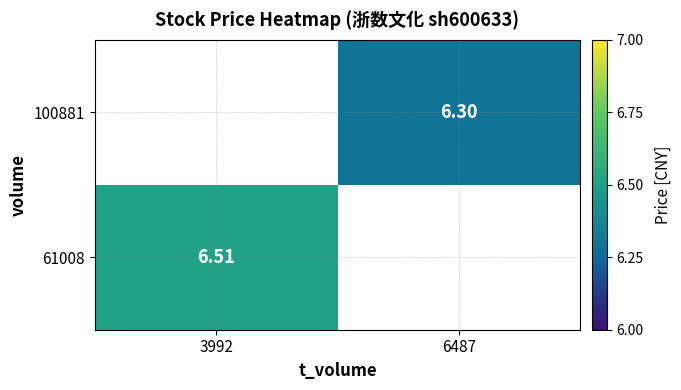

Which label corresponds to the largest value in the chart?

3992